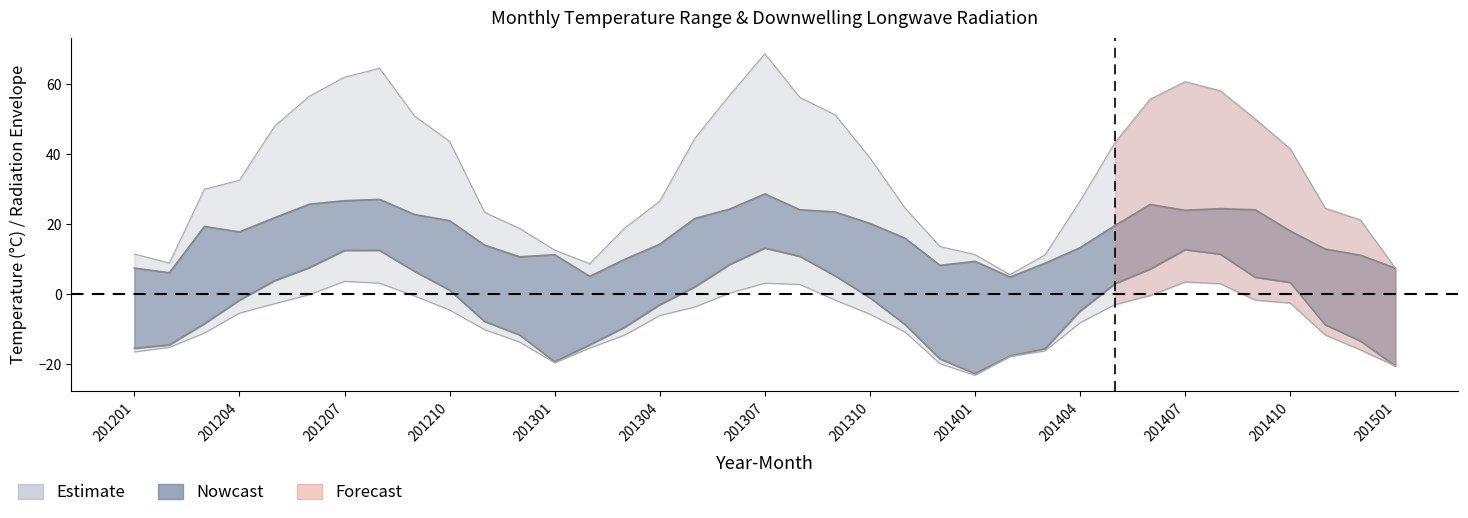

At which label is T2M_MIN closest to -4?

201404